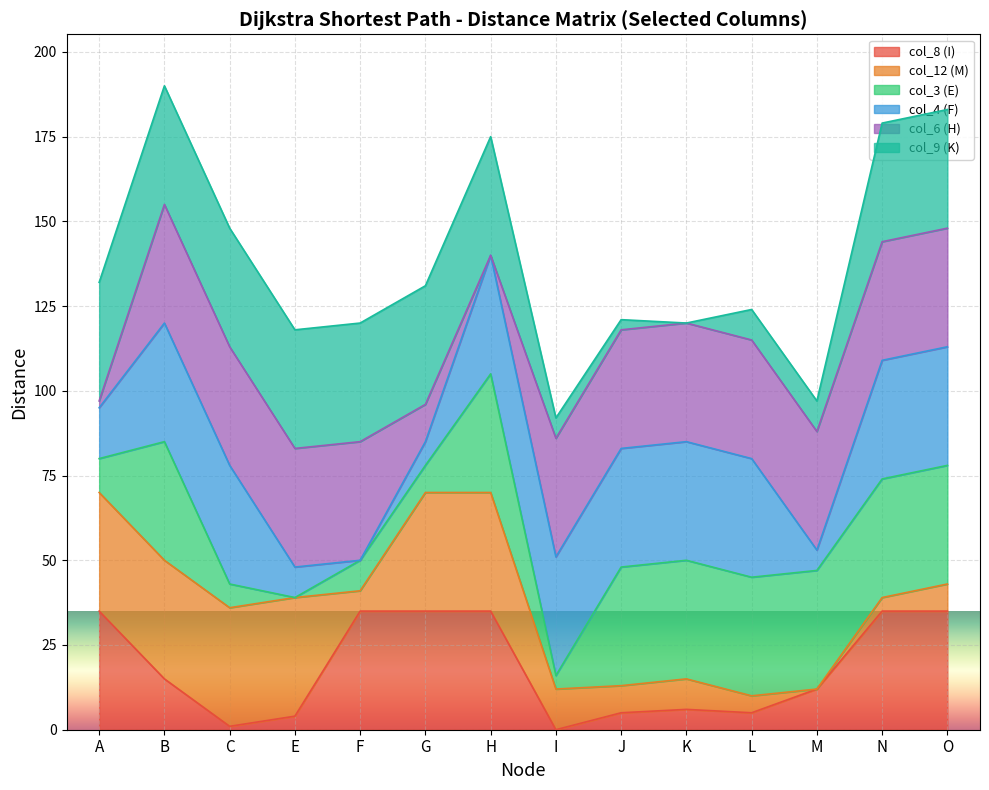

What is the total value across all series at M?

97